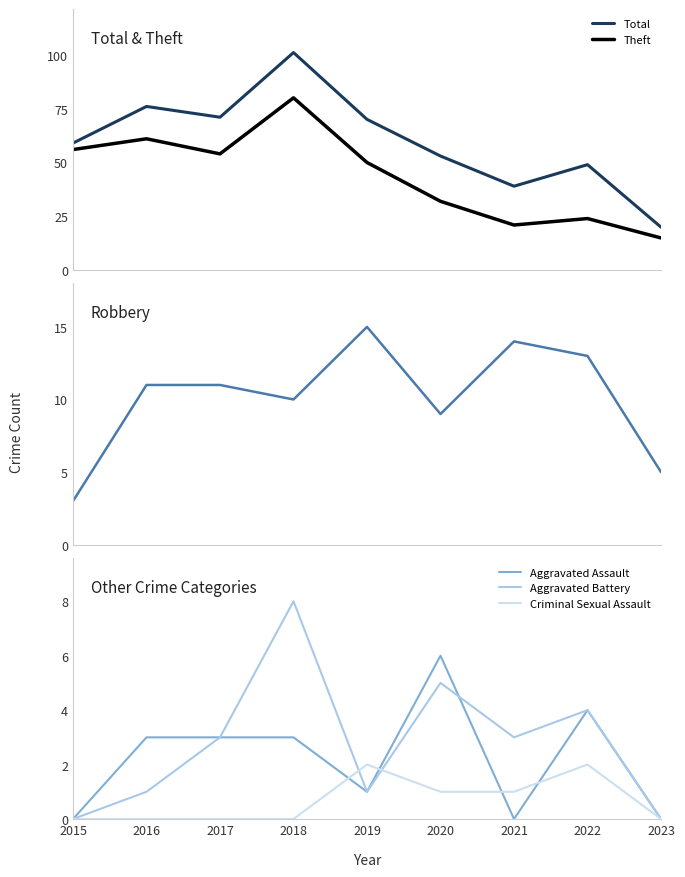

What is the value of the Robbery point at the 7th from the left?

14